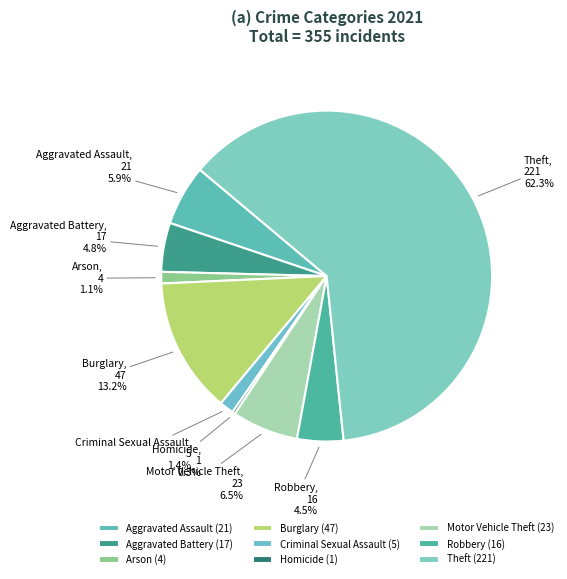

Which has a higher value, Robbery or Arson?

Robbery